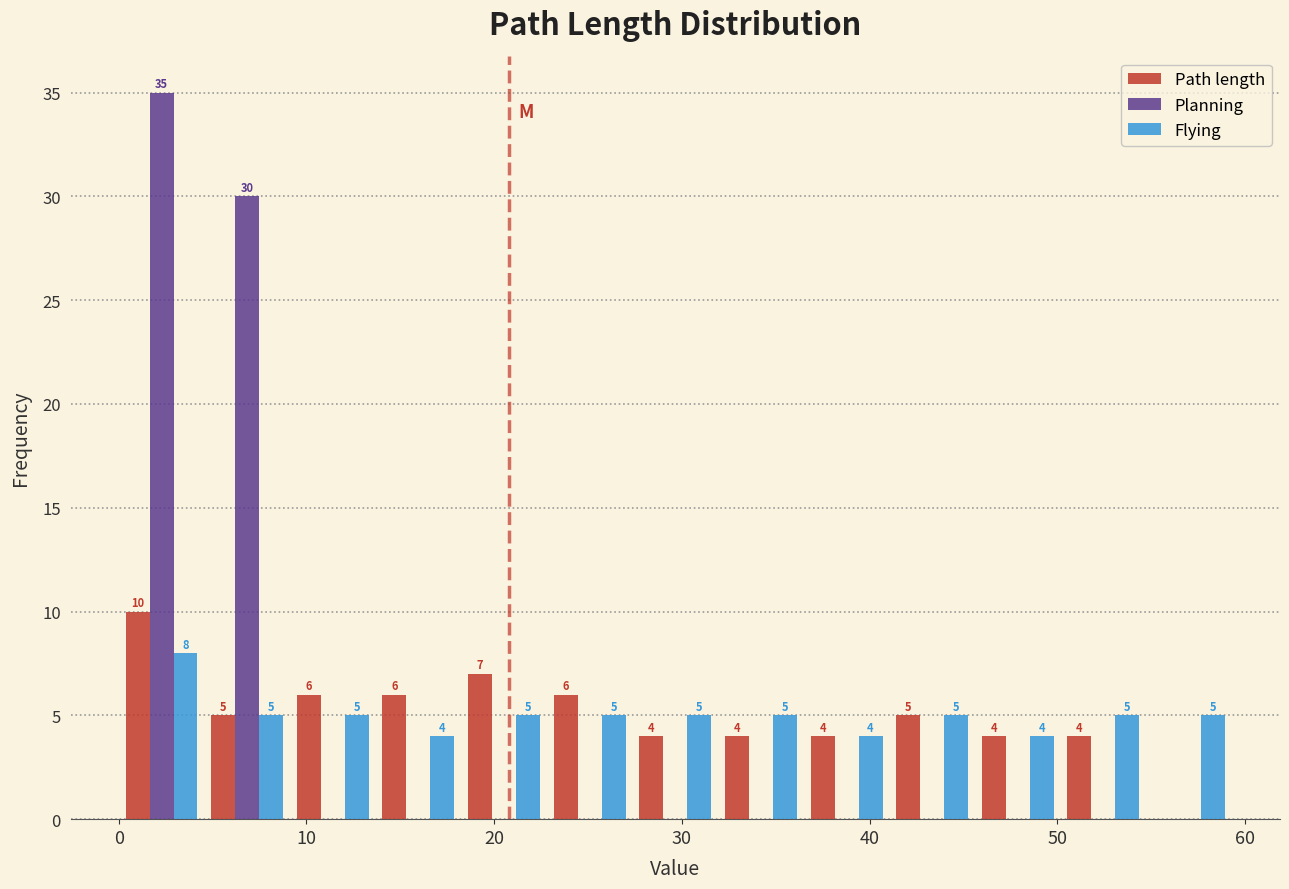

In the Flying series, which range on the x-axis has the tallest bar?

0 to 5